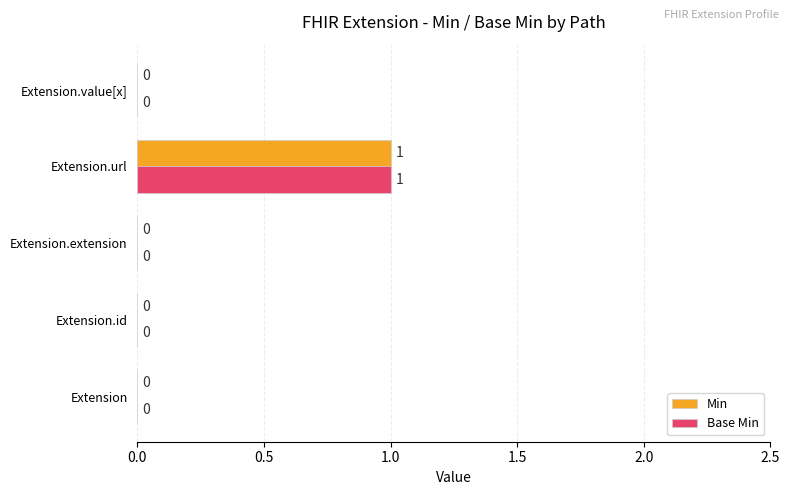

At which category is the sum across all series the highest?

Extension.url